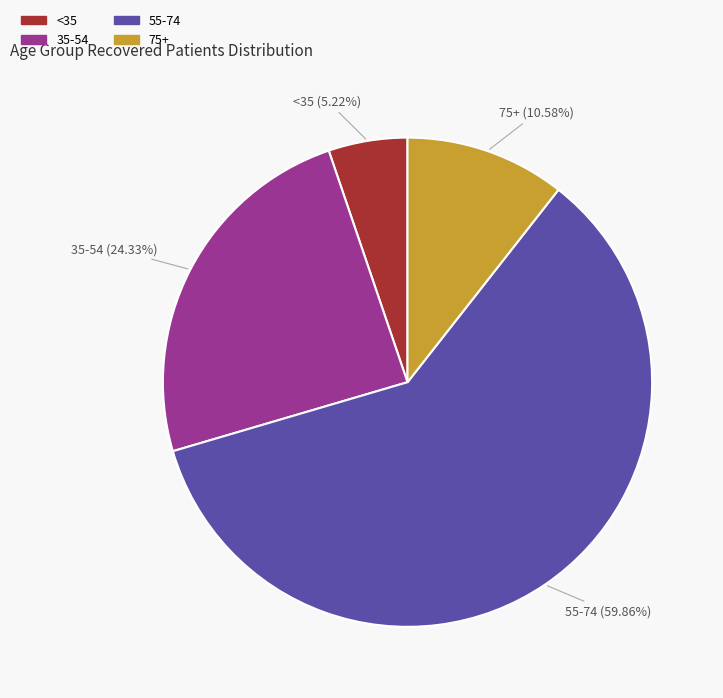

How many segments does this pie chart have?

4